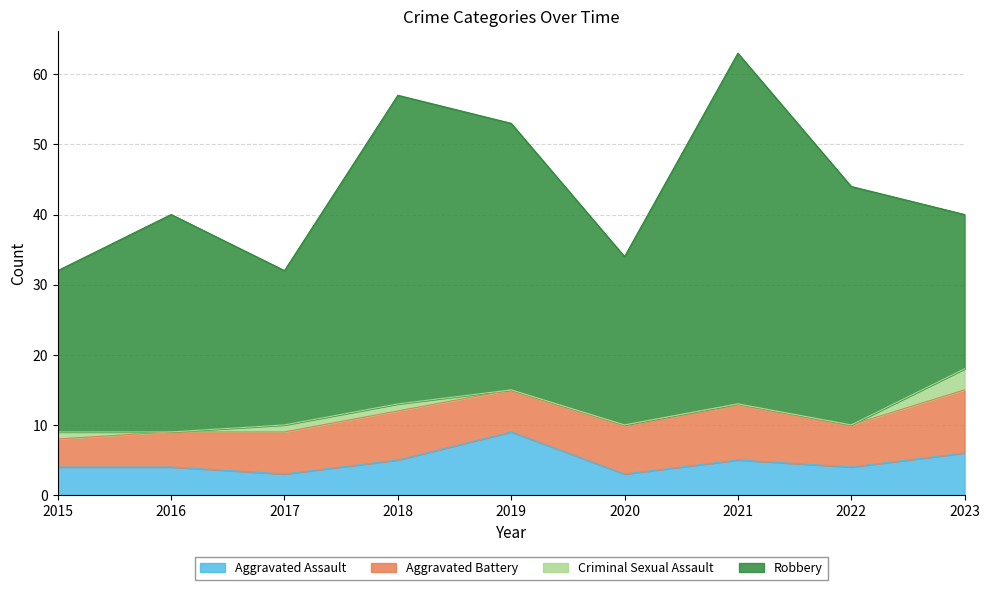

At how many categories does at least one series exceed 6?

9